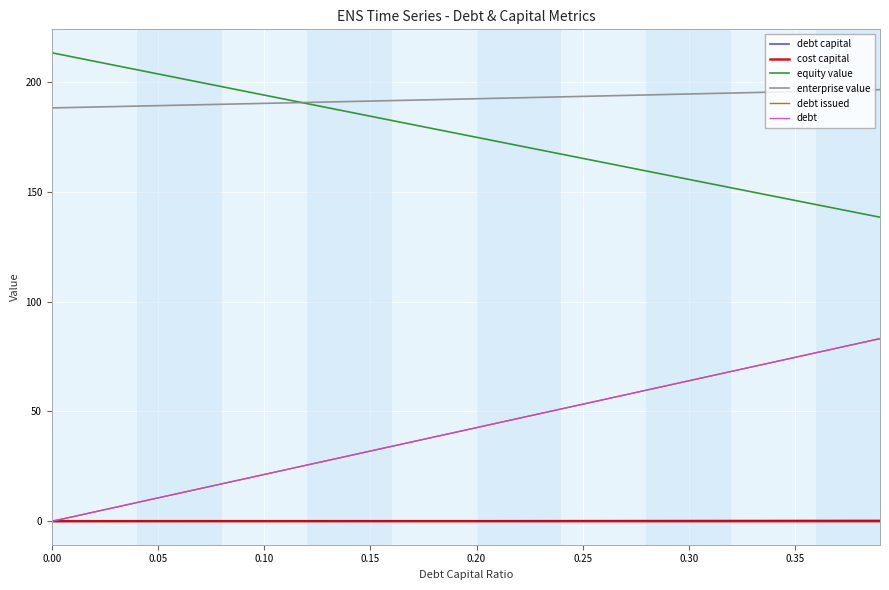

True or false: enterprise value and debt cross at least once.

False